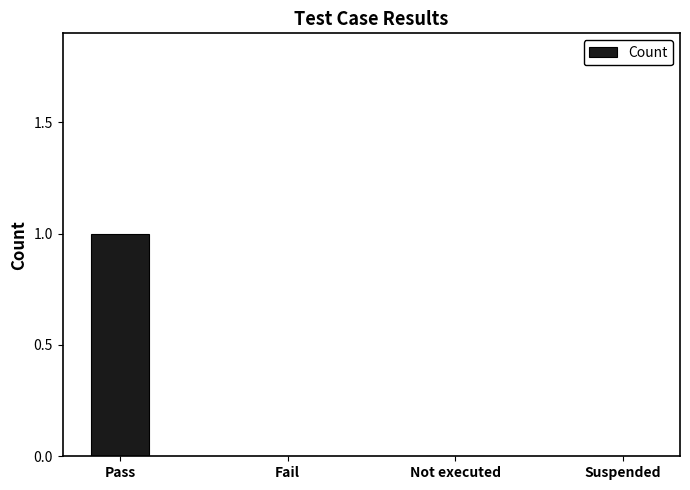

The value at Fail is 0. True or false?

True